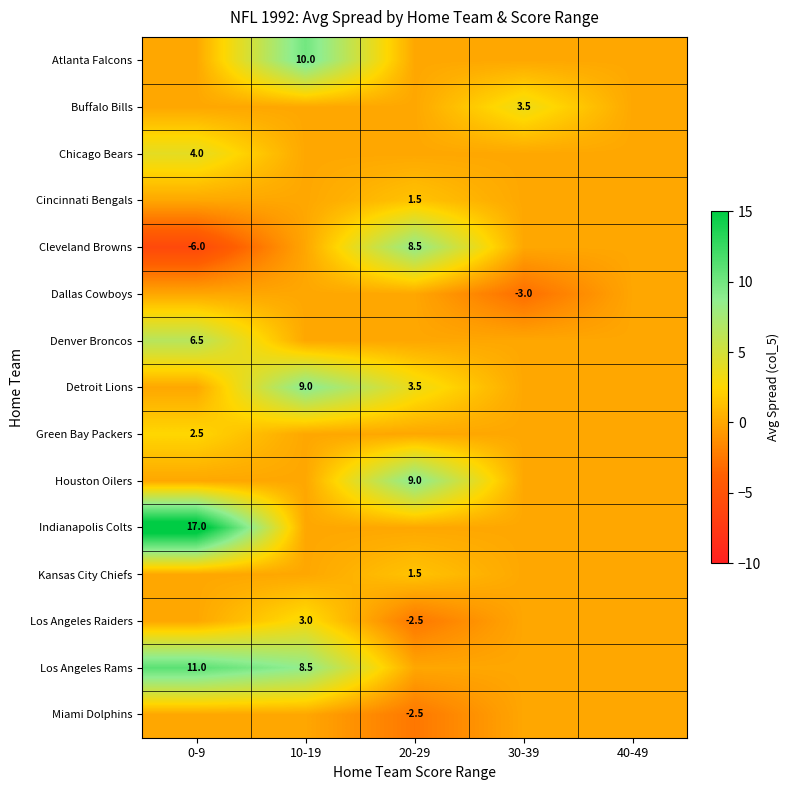

At which category does the chart reach its minimum across all series?

0-9